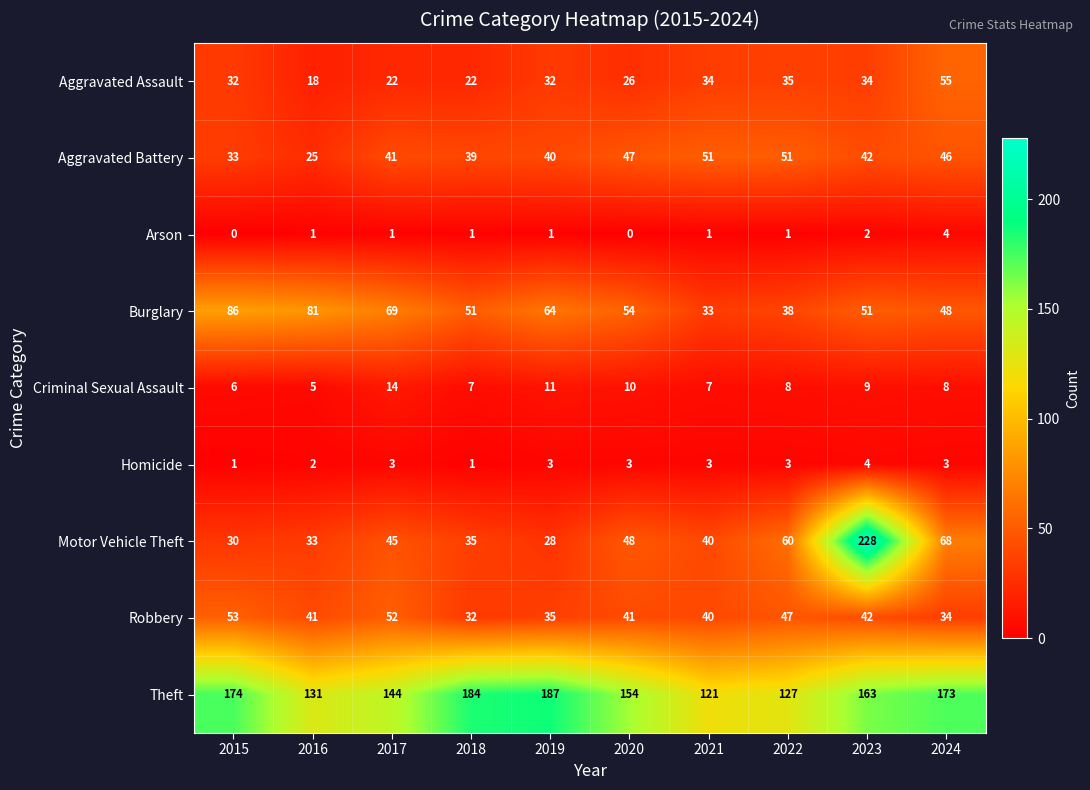

Is it true that Aggravated Assault equals 38 at 2017?

False